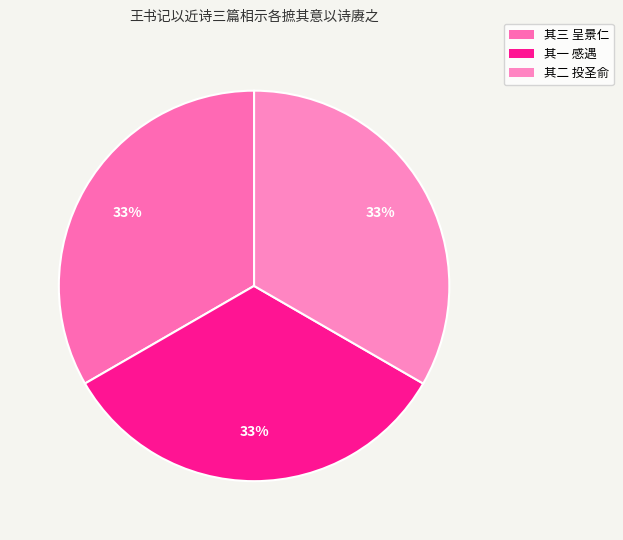

What percentage do 其三 呈景仁 and 其二 投圣俞 together represent?

66.7%